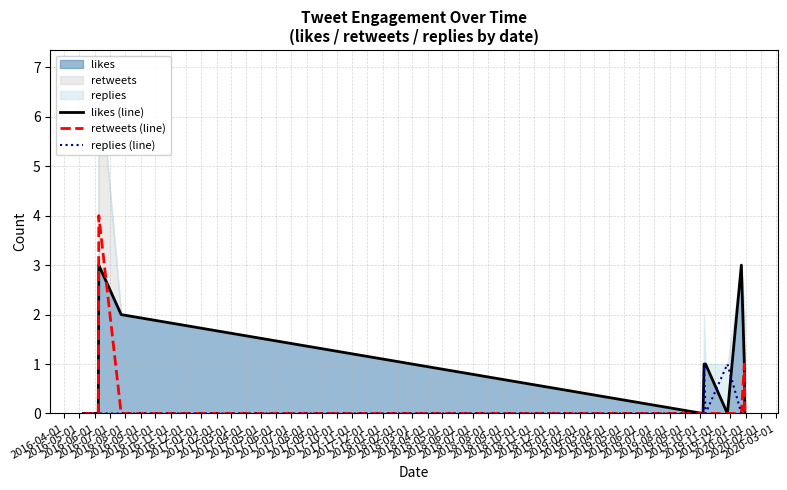

What is the difference between the second highest and minimum values in the retweets (line) series?

1